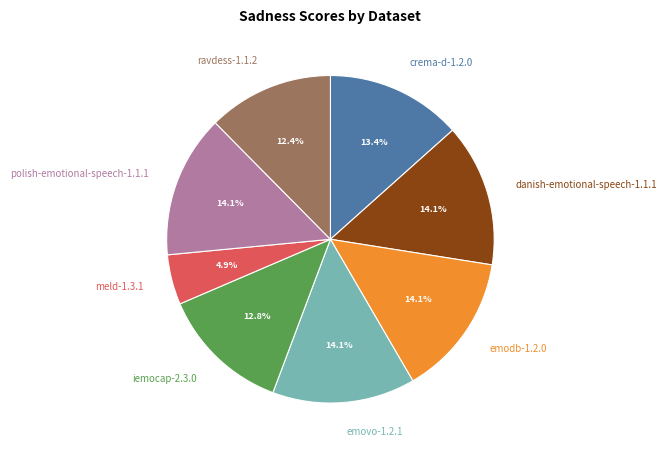

Is there a majority slice in this chart?

No